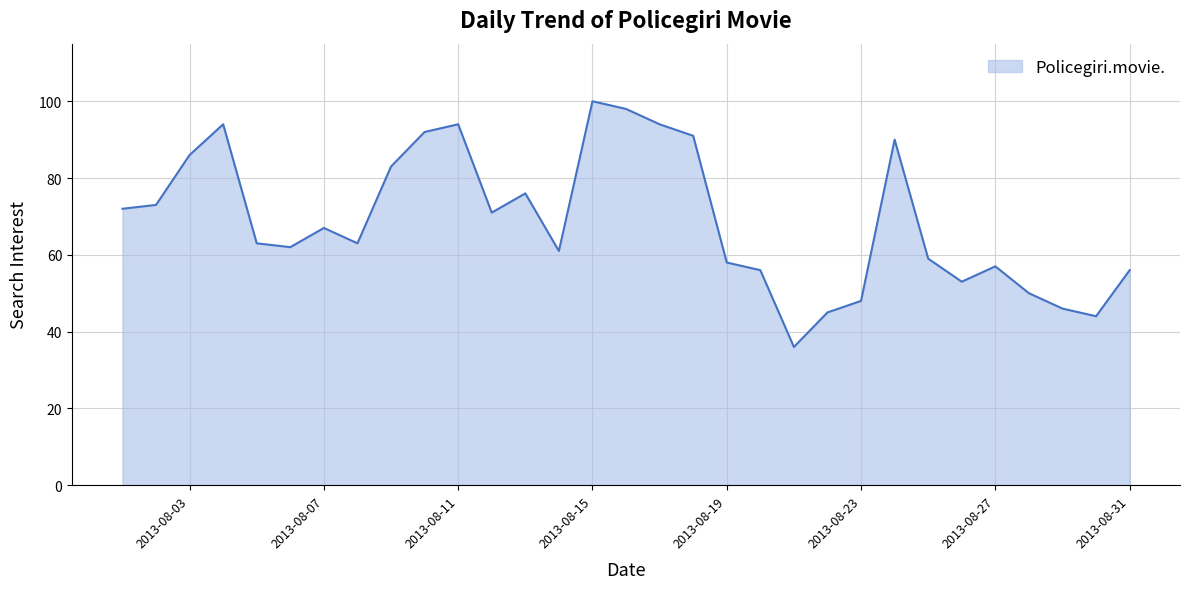

What is the greatest value displayed?

100